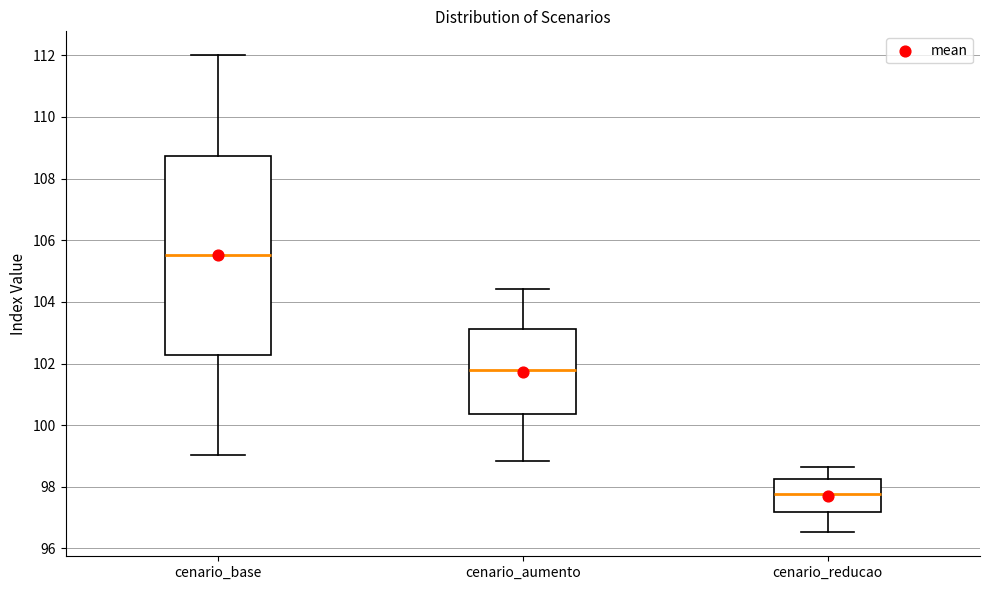

Reading left to right, read every box against the y-axis: the position of its median line, the range the box covers, and the ends of its whiskers. The values are not printed on the chart, so give them approximately, as read against the axis.

cenario_base: median 105.6, box 102.2 to 108.8, whiskers 99.0 to 112.0
cenario_aumento: median 101.8, box 100.4 to 103.2, whiskers 98.8 to 104.4
cenario_reducao: median 97.8, box 97.2 to 98.2, whiskers 96.6 to 98.6